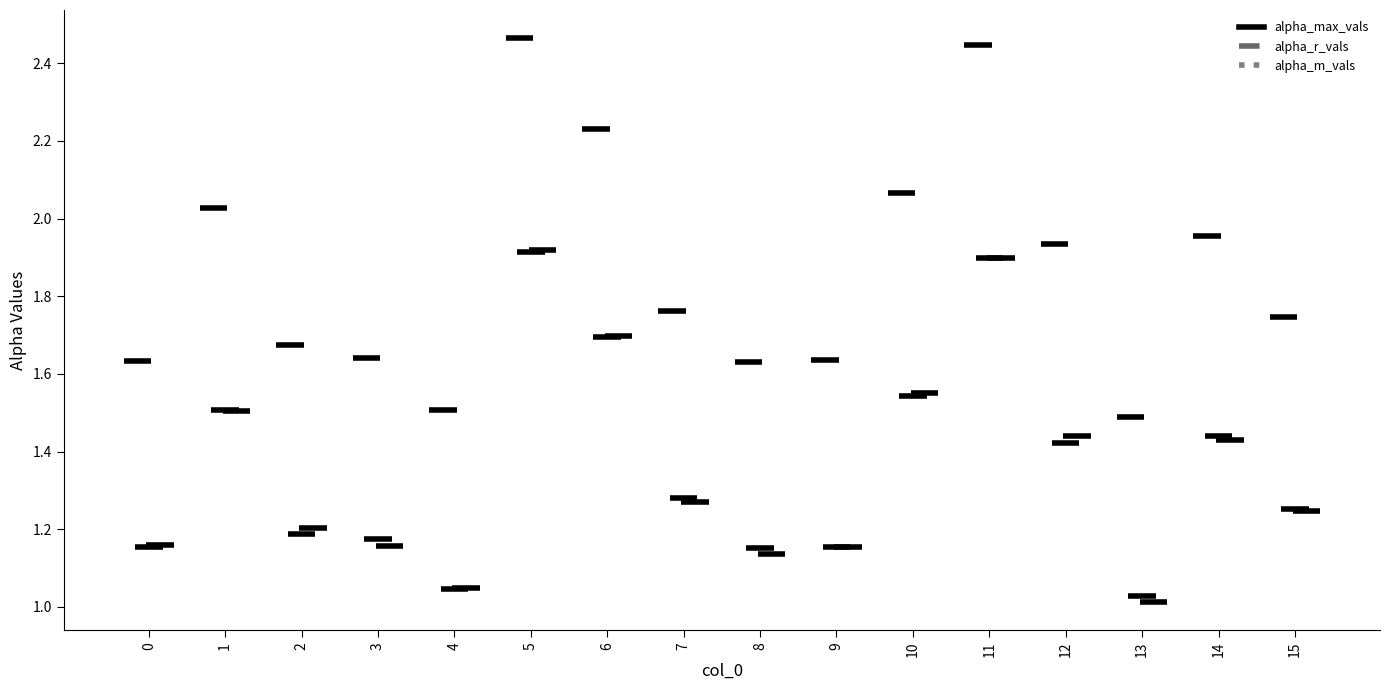

At which label is alpha_r_vals closest to 1?

13